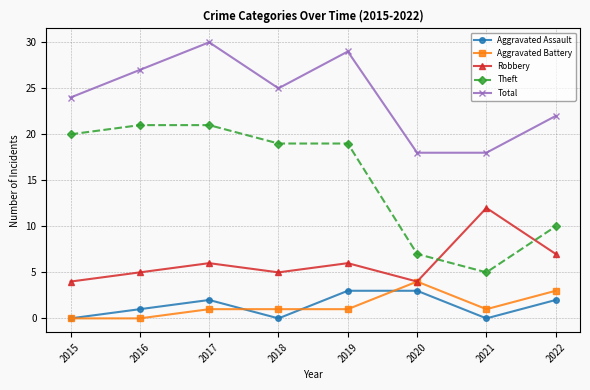

What value does the Aggravated Battery series have at 2018?

1